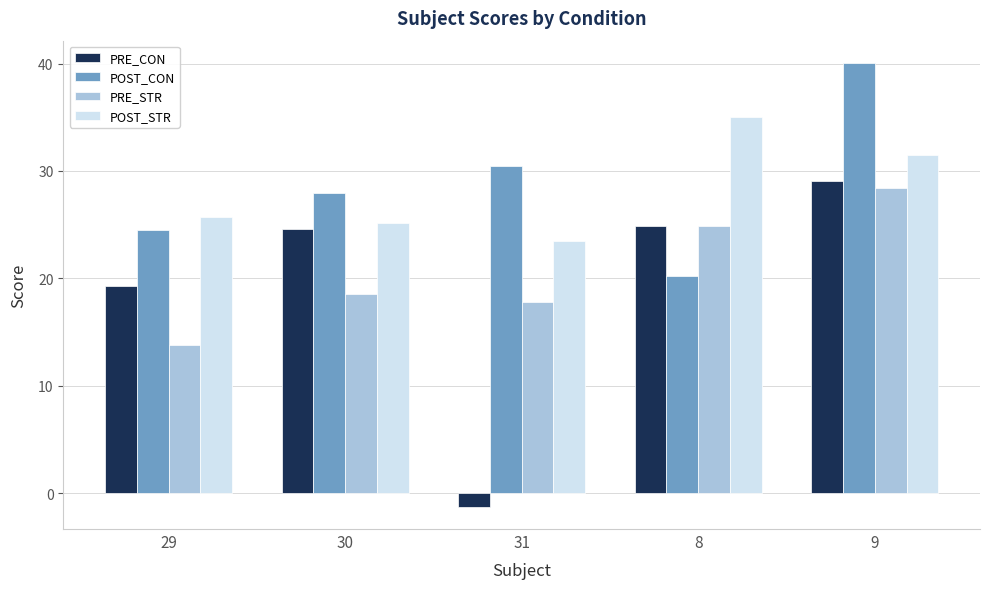

Which series has the largest range (max minus min)?

PRE_CON